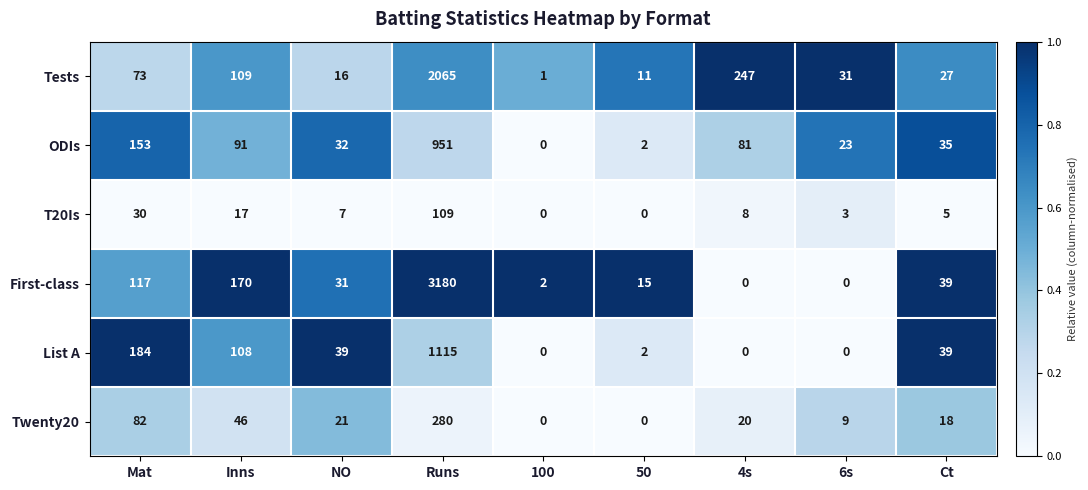

Between Runs and 4s, which series saw the biggest shift?

First-class